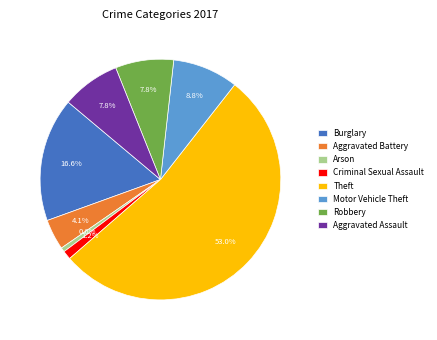

Between Criminal Sexual Assault and Burglary, which is larger?

Burglary